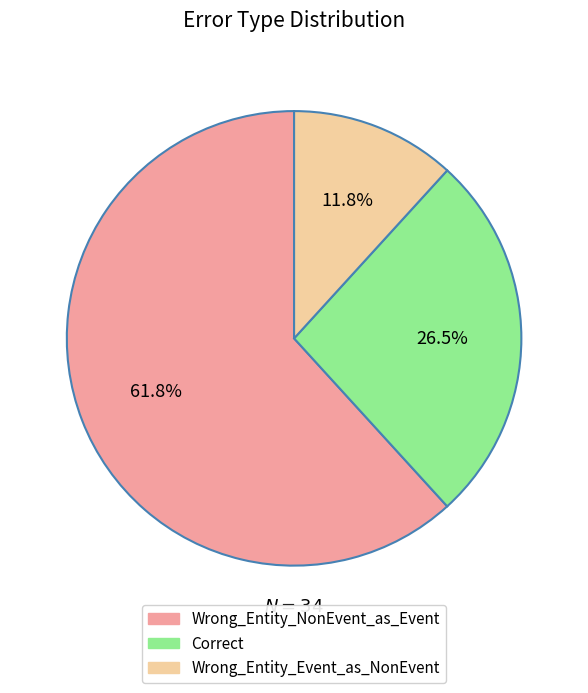

True or false: Wrong_Entity_Event_as_NonEvent accounts for 12% of the total.

True